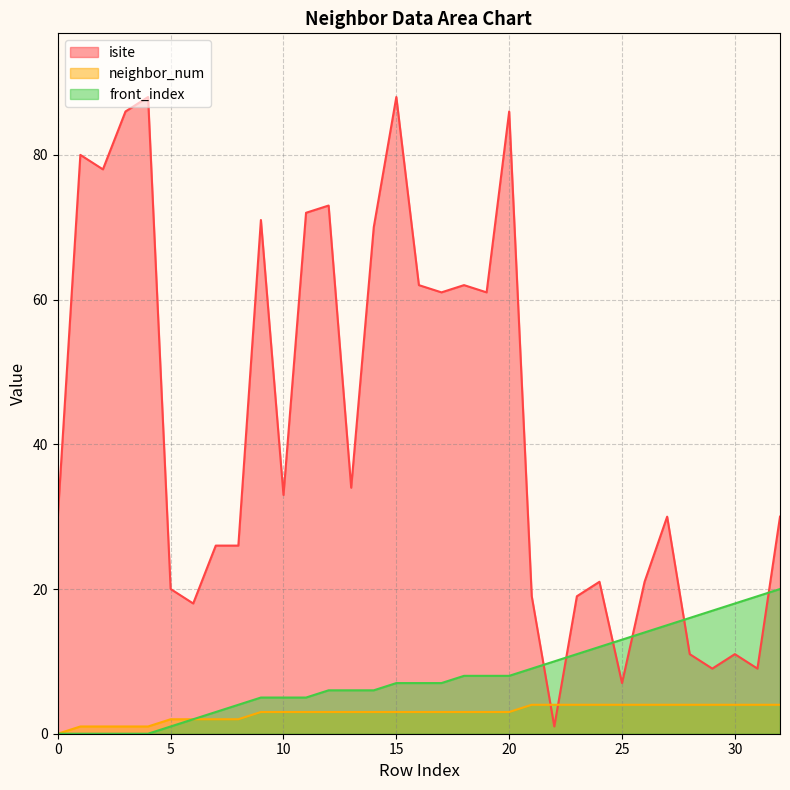

At 18, list the series in order from largest to smallest.

isite, front_index, neighbor_num